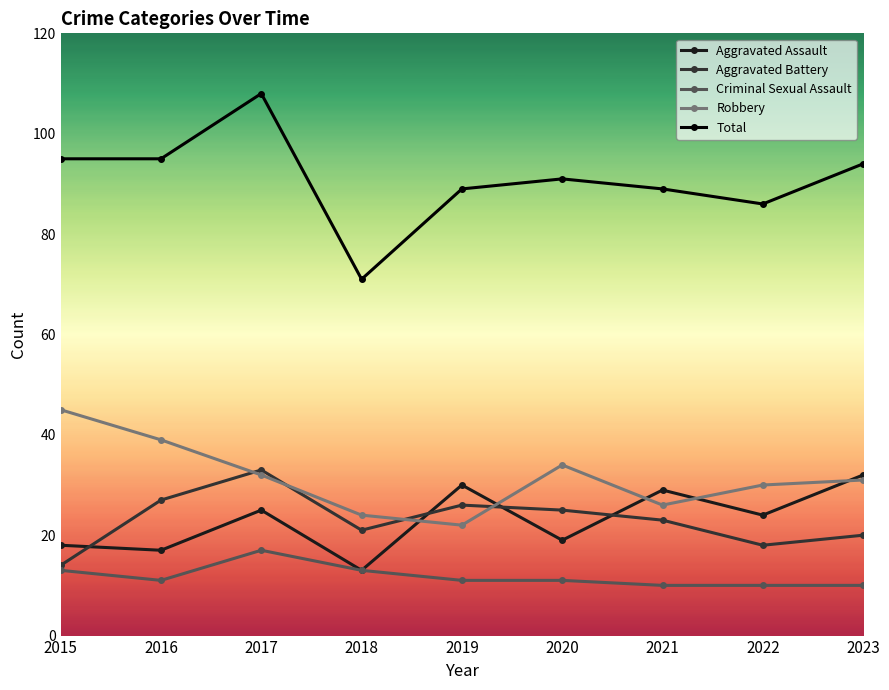

Read the Aggravated Battery value at 2018, to the nearest 5.

20